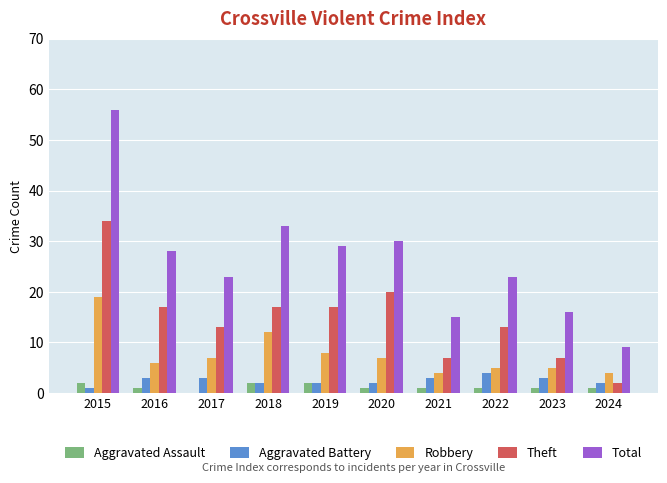

How many categories are shown in the chart?

10